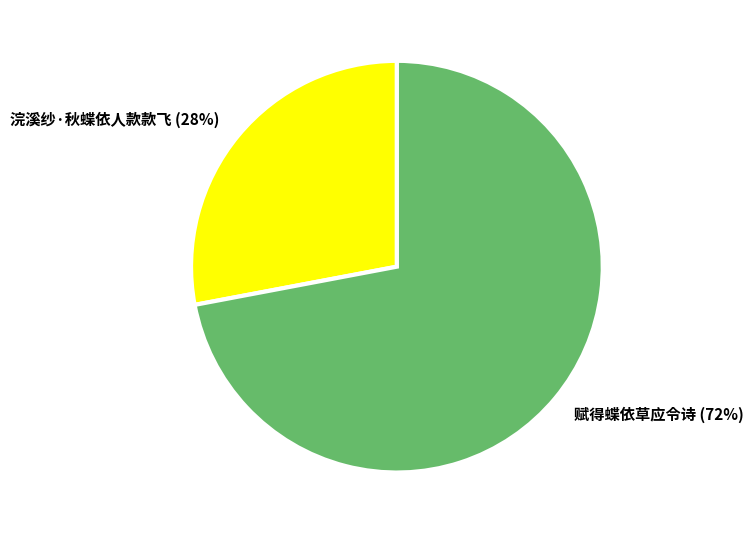

Is the sum of 赋得蝶依草应令诗 and 浣溪纱·秋蝶依人款款飞 greater than half?

Yes